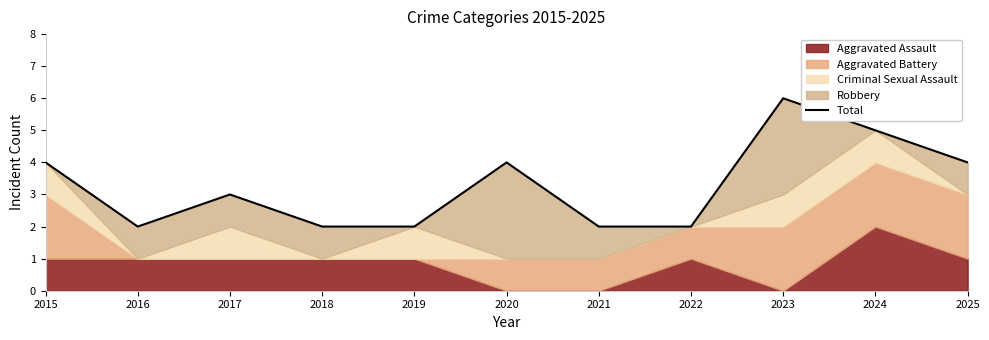

Approximately how many times larger is the value at 2016 compared to 2021?

1.0